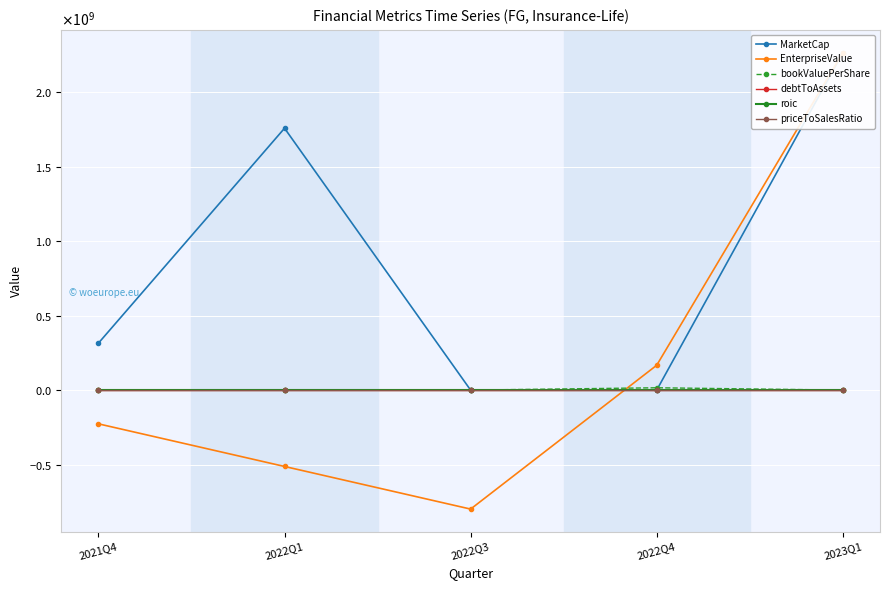

What is the difference between the maximum and second lowest values in the EnterpriseValue series?

2778748500.0